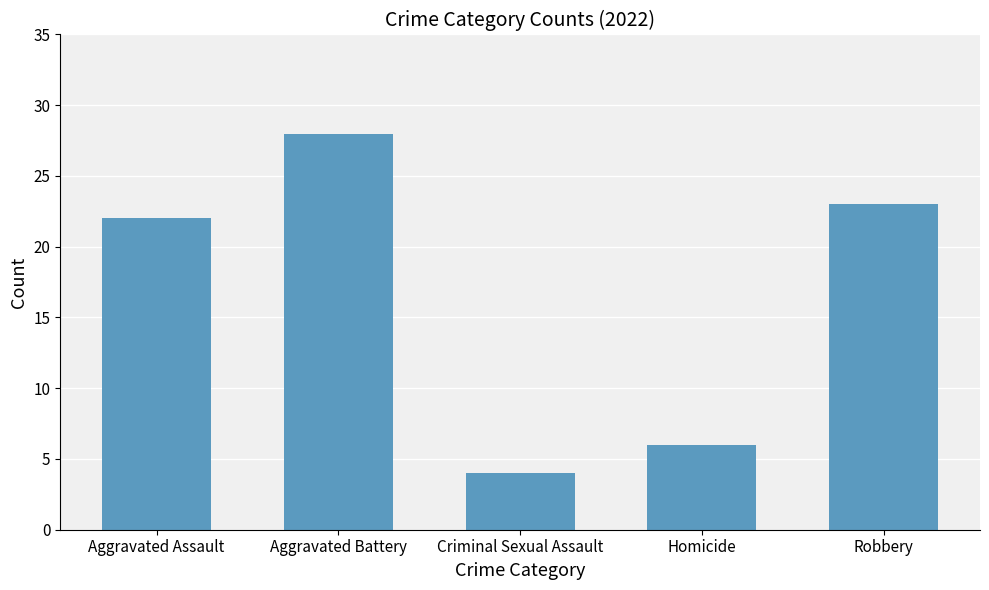

True or false: the data shows 22 at Aggravated Assault.

True